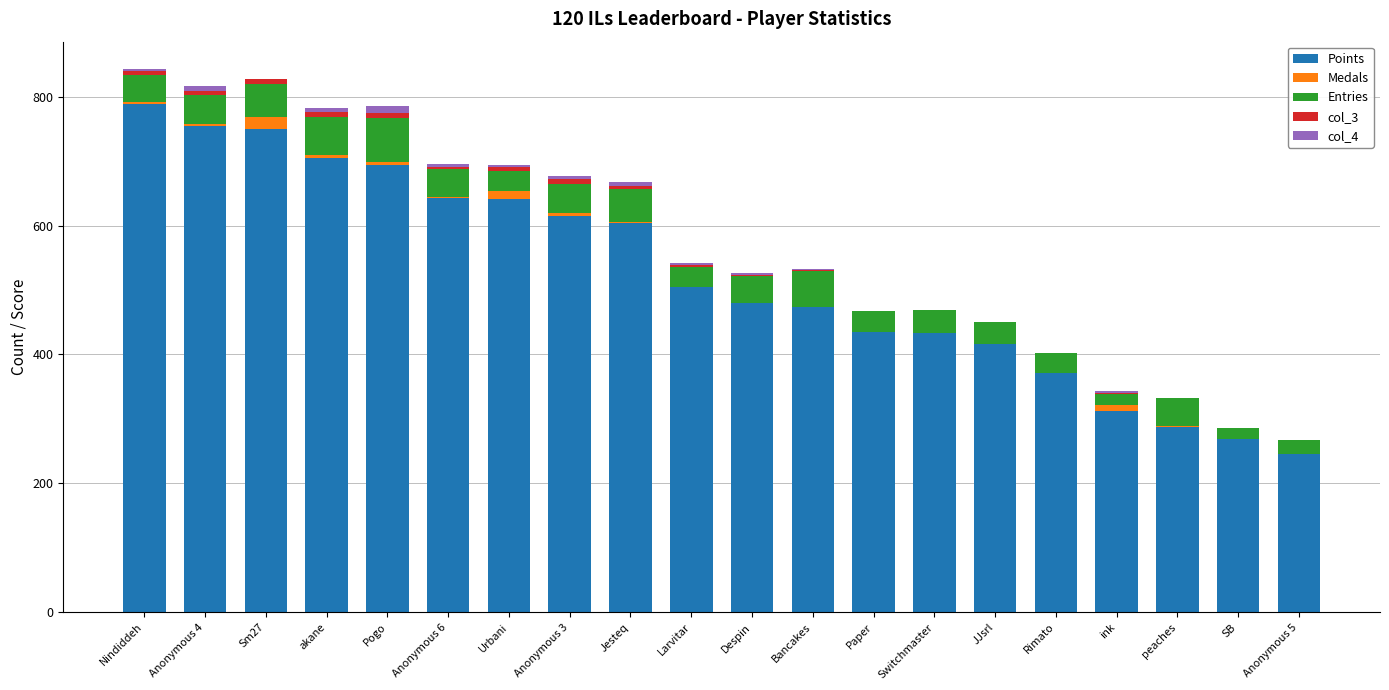

True or false: Points has a value of 269 at SB.

True